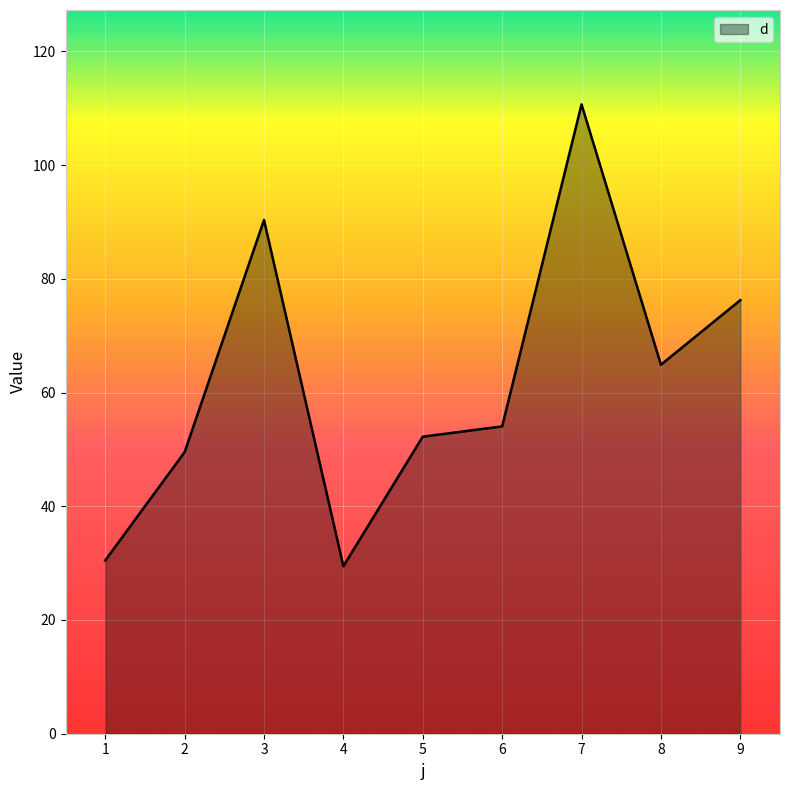

Reading left to right, transcribe all the data shown in this chart.

30.5	49.5	90.3	29.5	52.2	54.0	110.7	64.9	76.2